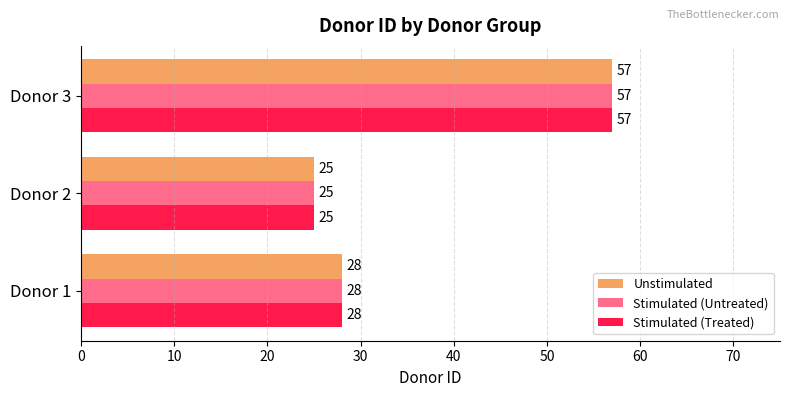

How many data points does each series have?

3